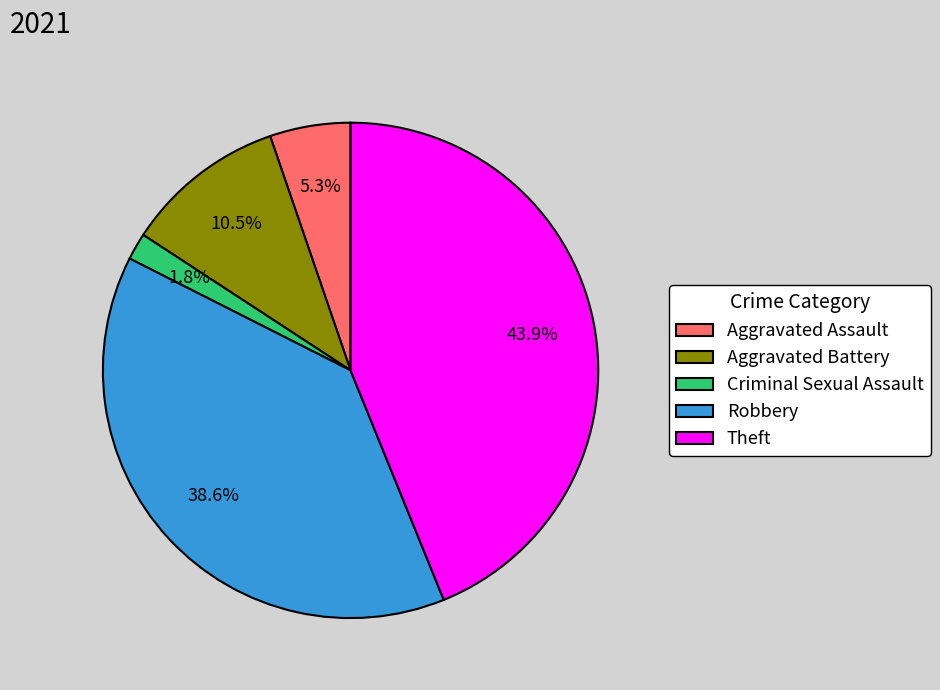

The Aggravated Battery slice represents 1% of the pie. True or false?

False